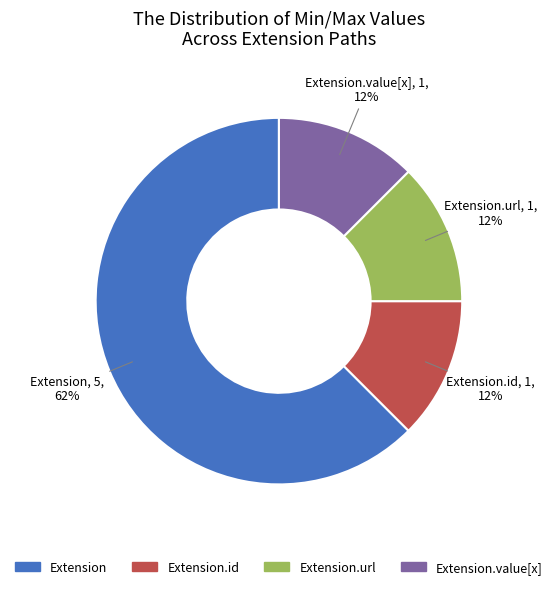

Does any single category account for the majority?

Yes